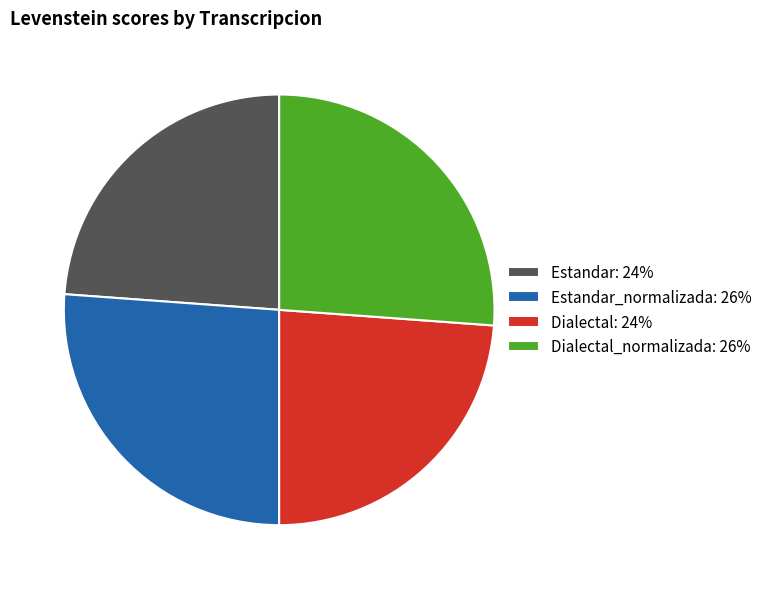

True or false: Estandar_normalizada: 26% accounts for 34% of the total.

False